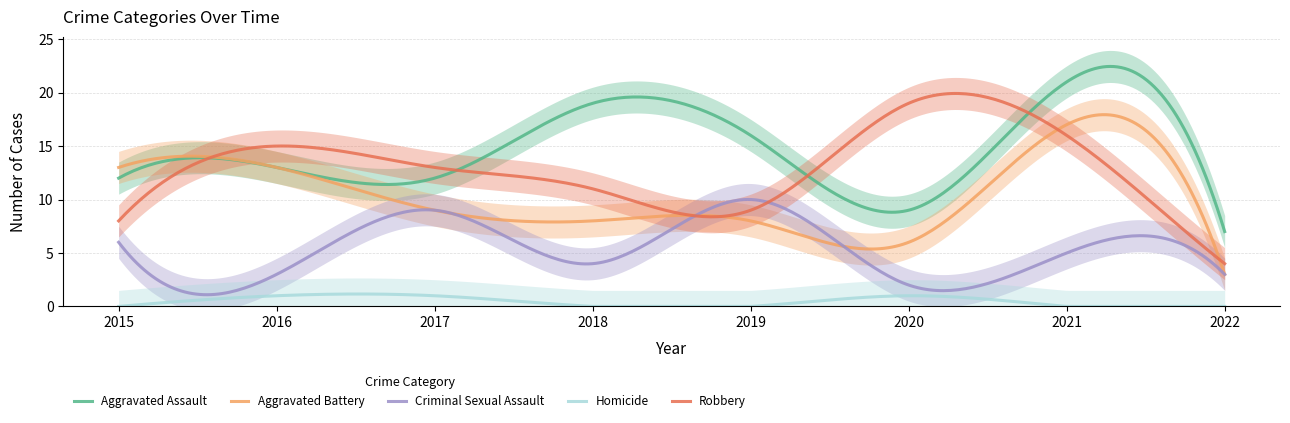

What is the spread (max minus min) of values at 2022?

7